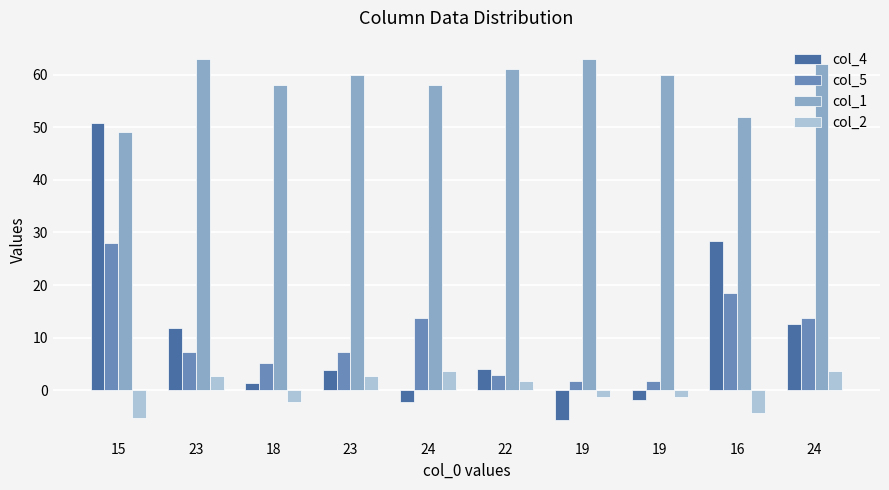

Reading left to right, list all the values displayed in this chart.

col_4: 15=50.9	23=11.9	18=1.4	23=3.8	24=-2.2	22=4.1	19=-5.7	19=-1.8	16=28.4	24=12.6
col_5: 15=28.1	23=7.3	18=5.3	23=7.3	24=13.7	22=2.9	19=1.7	19=1.7	16=18.5	24=13.7
col_1: 15=49.0	23=63.0	18=58.0	23=60.0	24=58.0	22=61.0	19=63.0	19=60.0	16=52.0	24=62.0
col_2: 15=-5.3	23=2.7	18=-2.3	23=2.7	24=3.7	22=1.7	19=-1.3	19=-1.3	16=-4.3	24=3.7